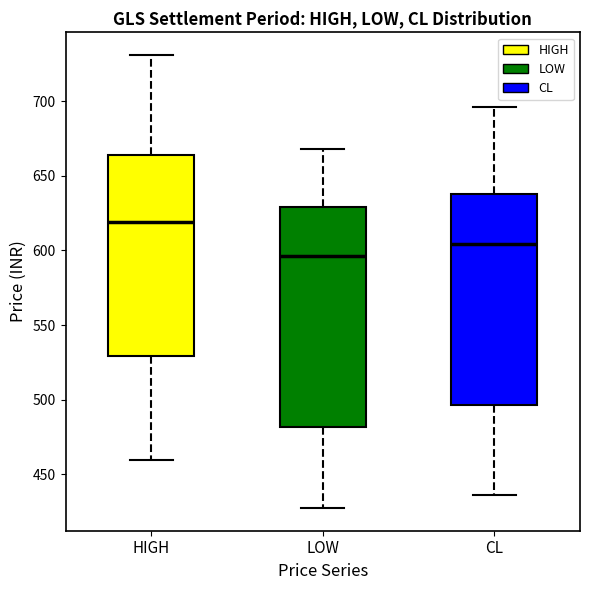

Which box is the tallest, from its lower edge to its upper edge?

LOW